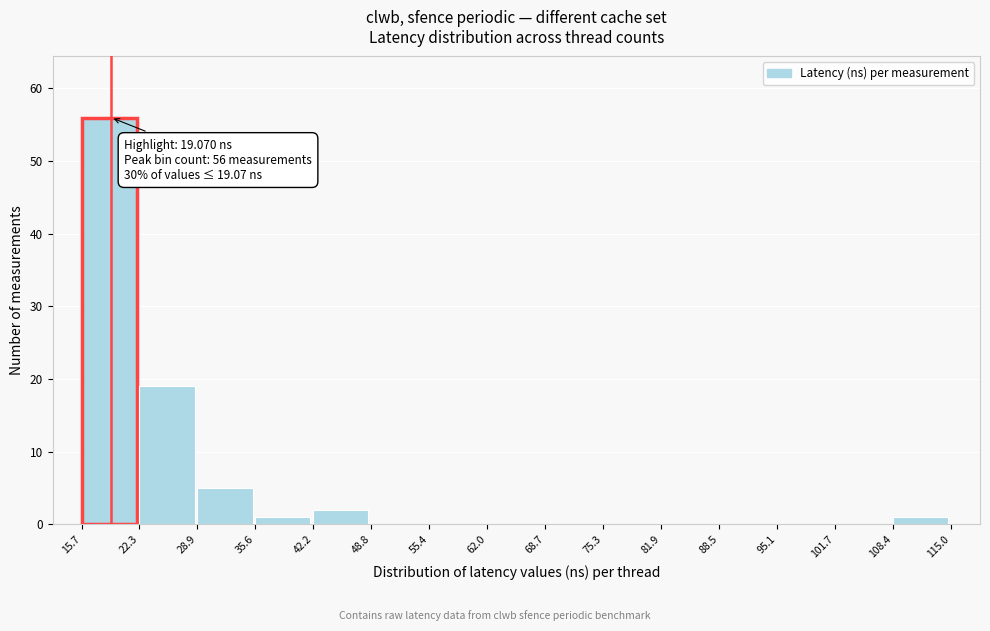

Which range on the x-axis has the tallest bar?

15.7 to 22.3